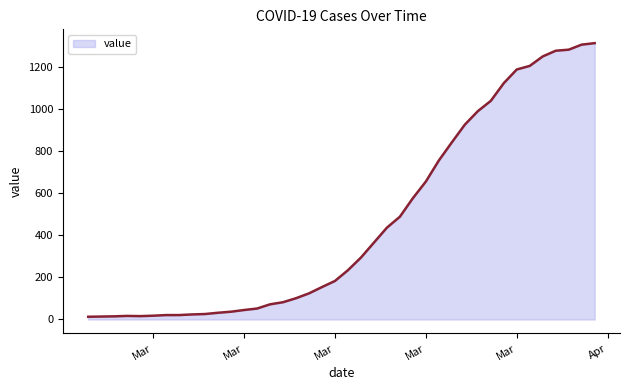

What is the maximum value shown in the chart?

1312